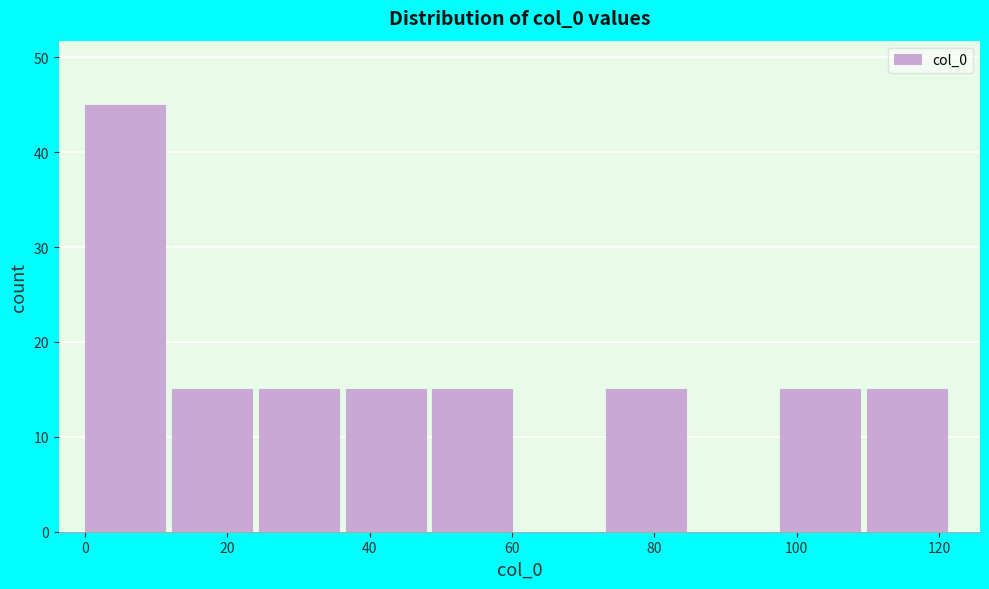

Reading left to right, list every bar in this chart as the range it spans on the x-axis followed by its height. Neither the bar edges nor the heights are printed on the chart, so give them approximately, as read against the axes.

0 to 12: 45
12 to 24: 15
24 to 36: 15
36 to 48: 15
48 to 62: 15
62 to 74: 0
74 to 86: 15
86 to 98: 0
98 to 110: 15
110 to 122: 15